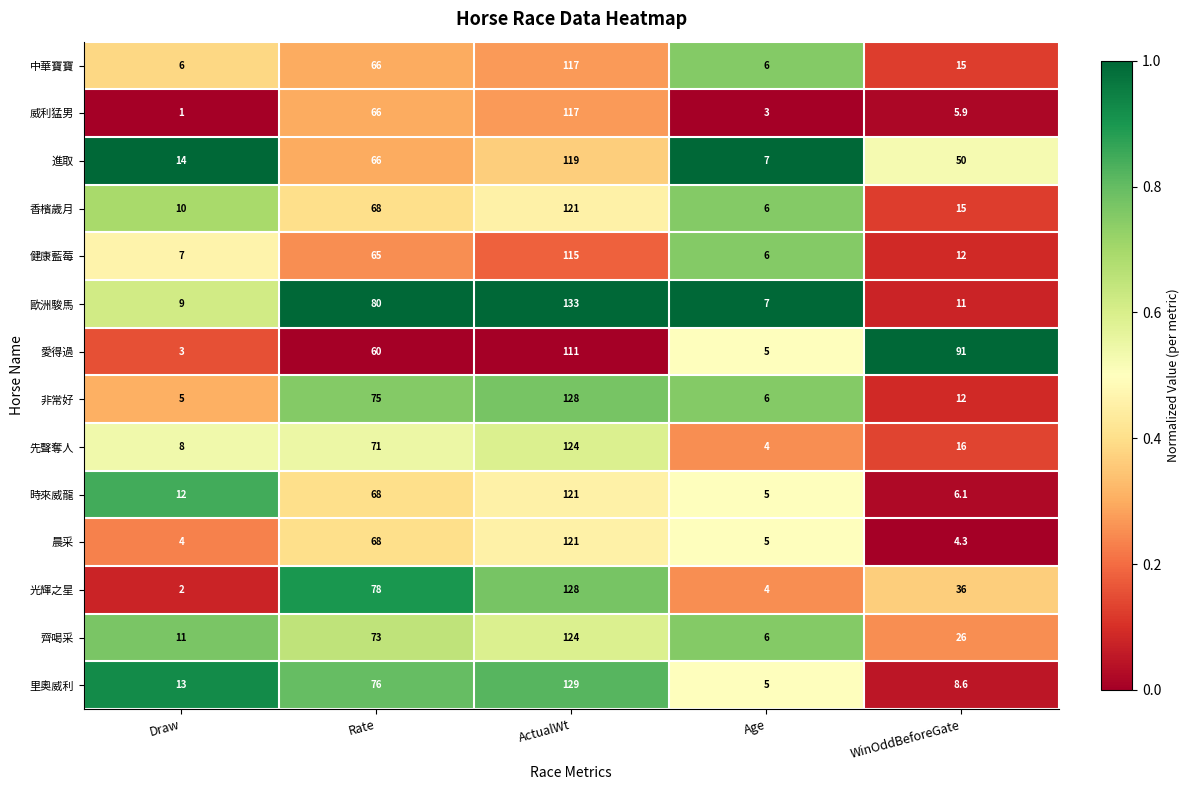

What is the maximum value shown in the chart?

133.0